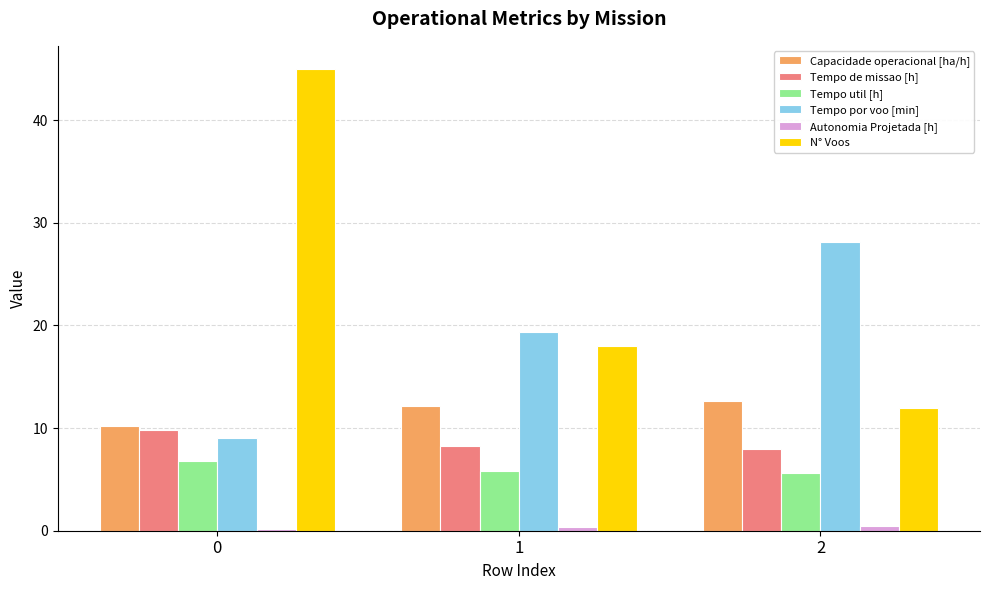

Which series has the largest total across all categories?

N° Voos